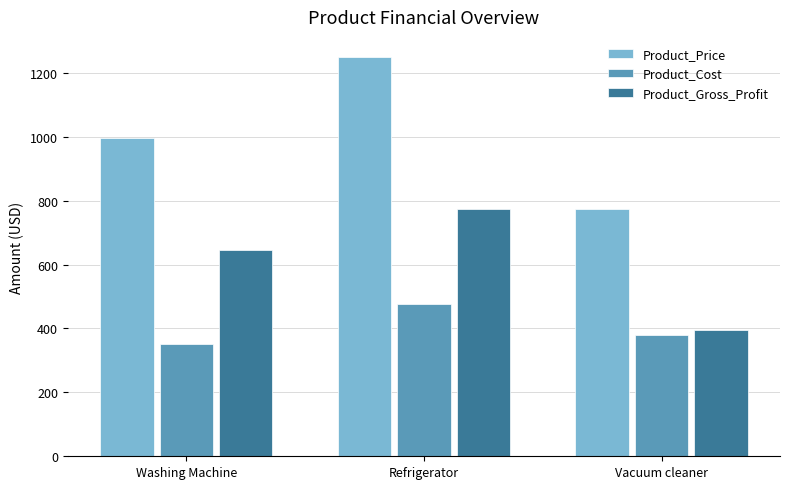

The value of Product_Gross_Profit at Washing Machine is 645. True or false?

True